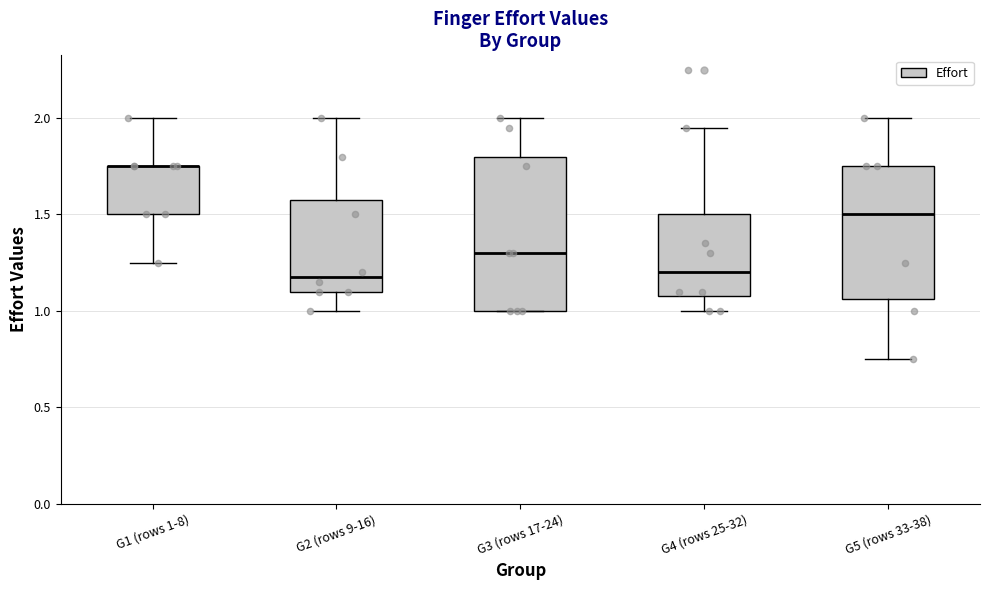

Where does the upper whisker of the box for G3 (rows 17-24) end on the y-axis? The values are not printed on the chart, so give them approximately, as read against the axis.

2.00